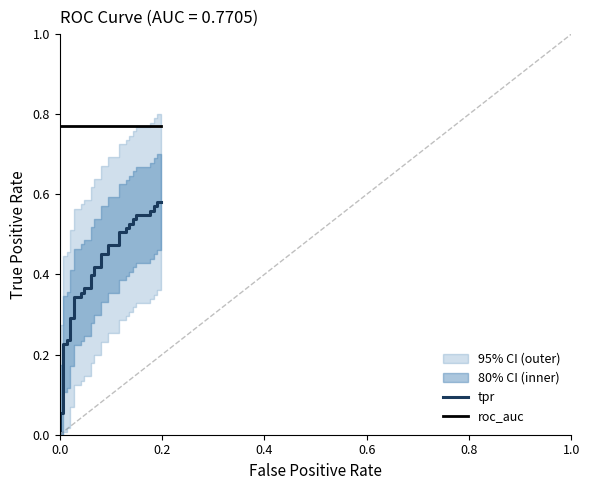

True or false: roc_auc and tpr cross at least once.

False